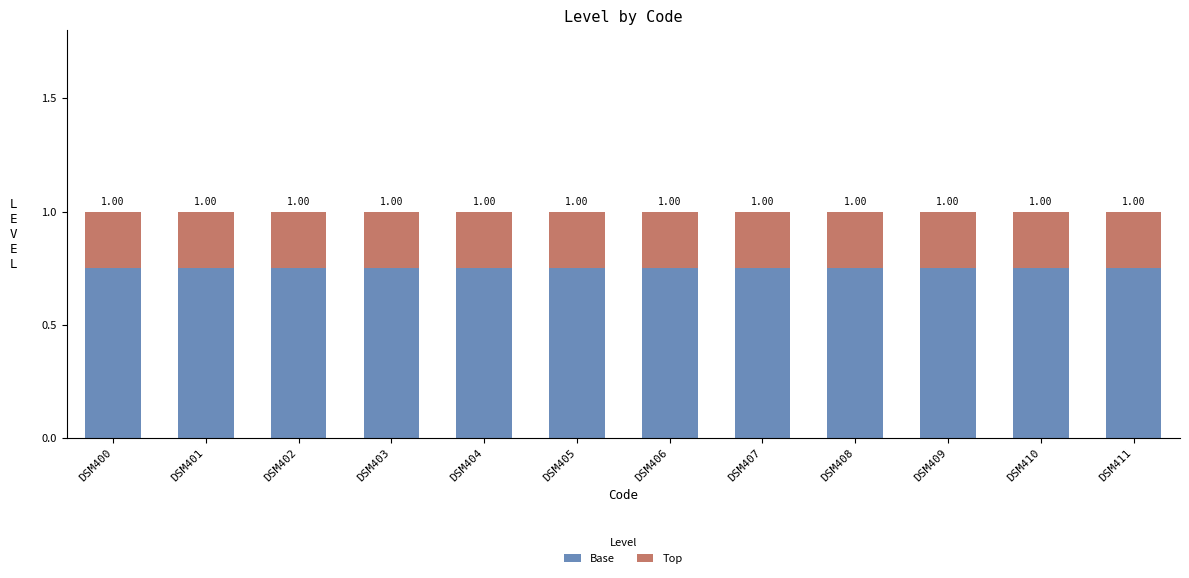

Is it true that Base equals 0.8 at DSM409?

True